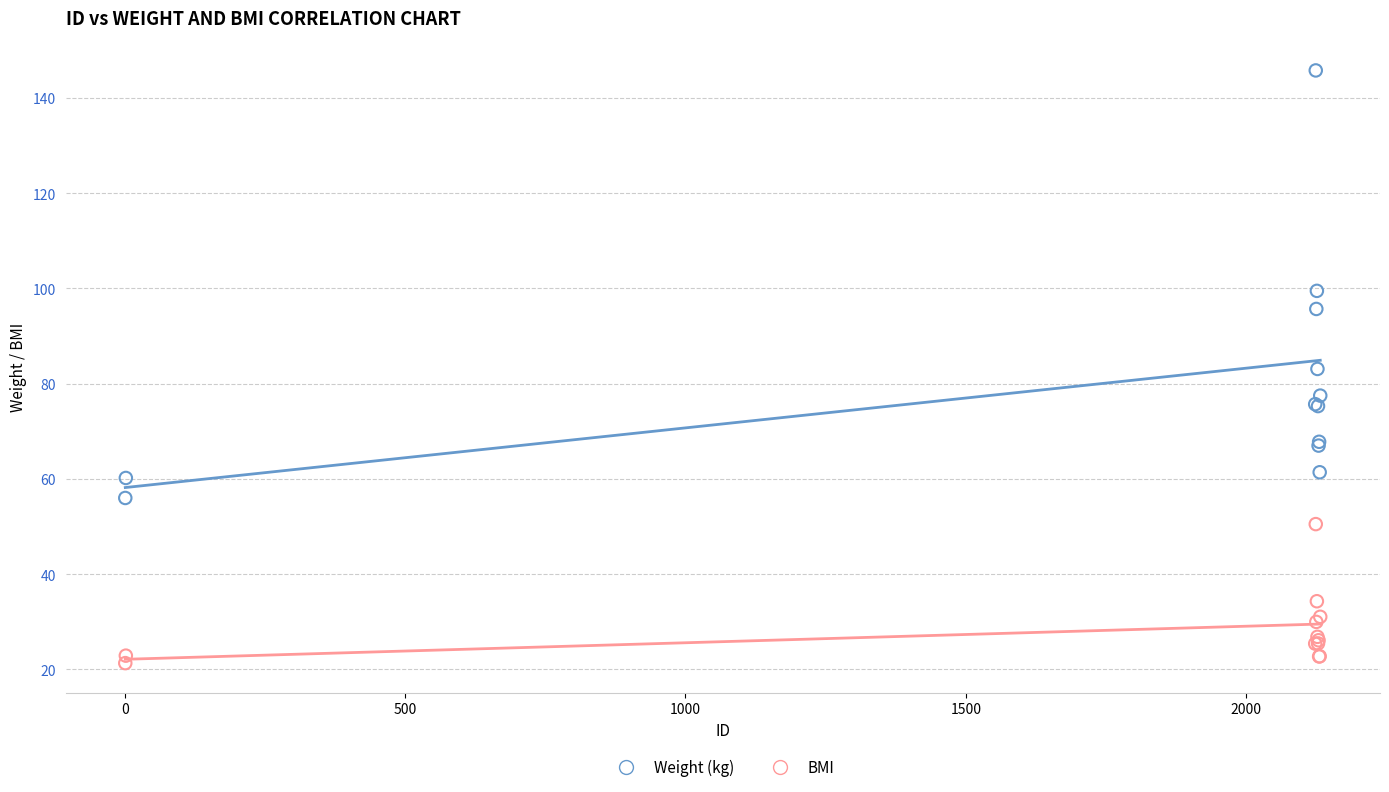

Which series has the largest Y range (max minus min)?

Weight (kg)